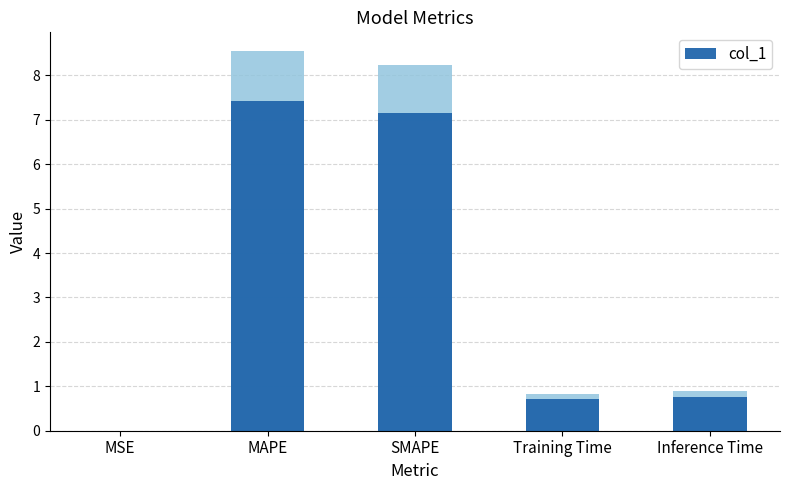

Reading right to left, what are all the values shown in this chart?

Inference Time=0.8	Training Time=0.7	SMAPE=7.2	MAPE=7.4	MSE=0.0